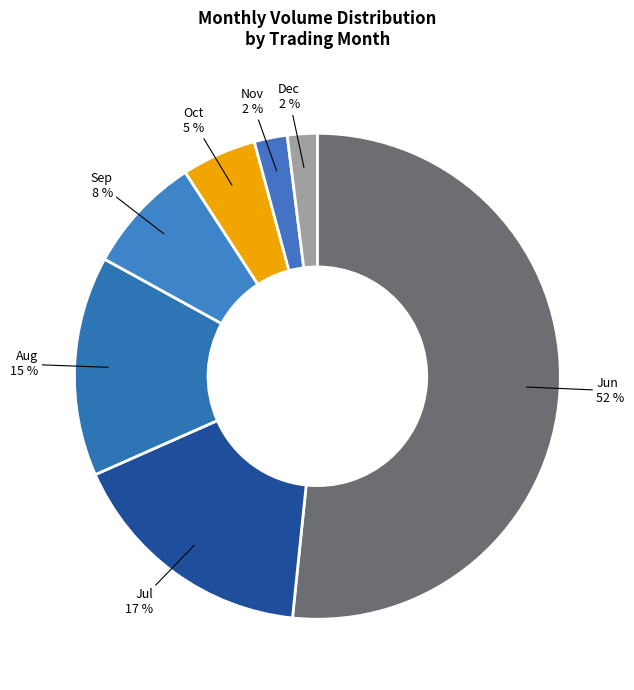

Count the number of slices in the pie.

7